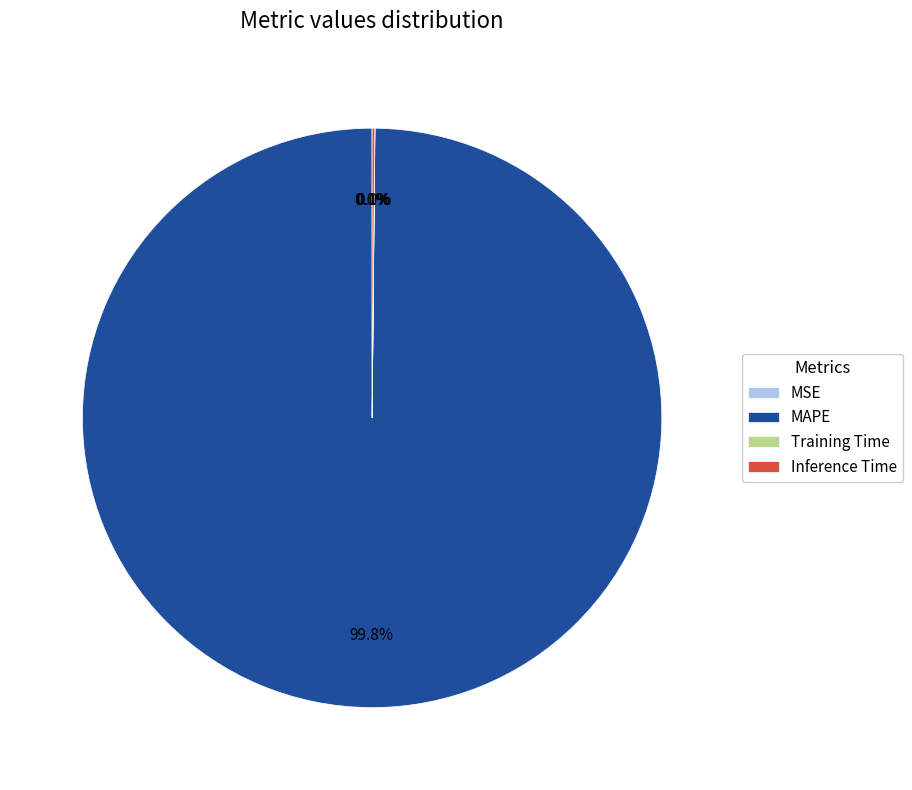

Does MAPE represent more than half of the total?

Yes